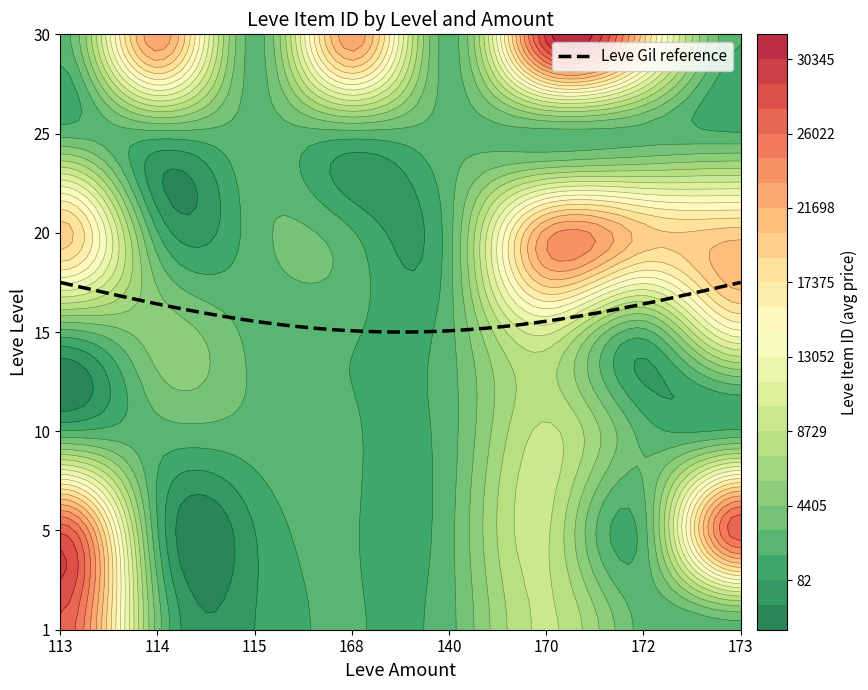

What is the difference between the second highest and minimum values in the 1 series?

8917